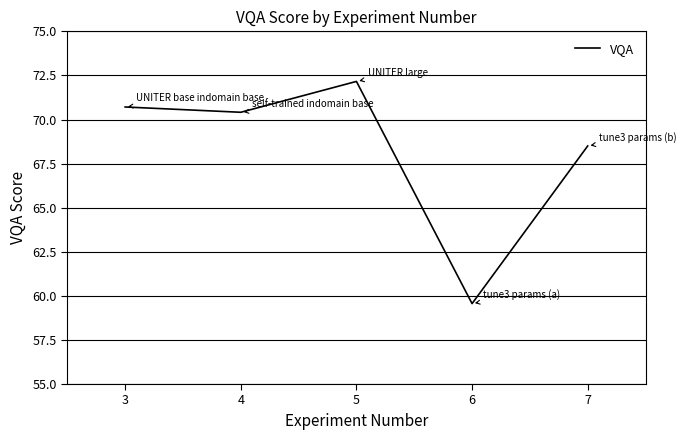

What is the difference between the values at 4 and 3?

0.3